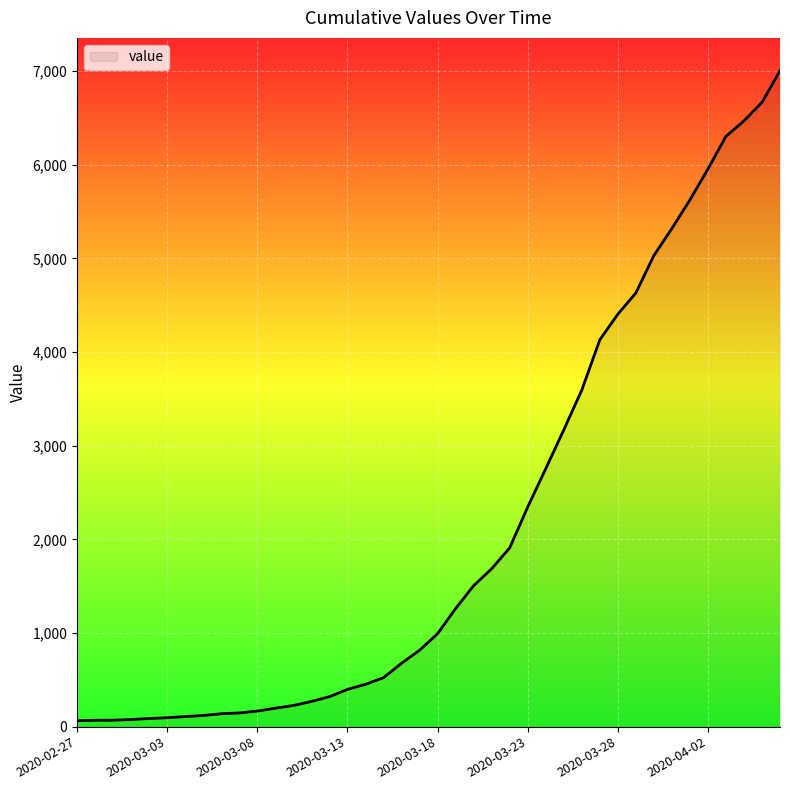

What is the maximum value shown in the chart?

7004